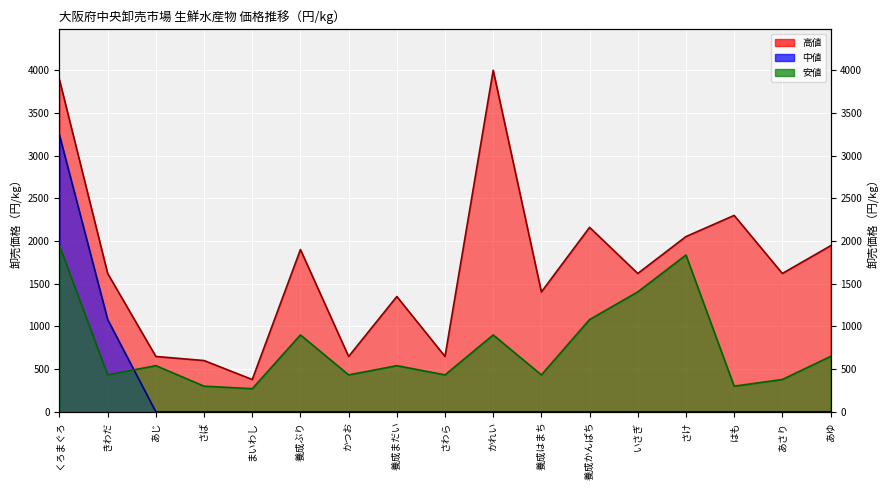

How many distinct data groups are displayed?

3